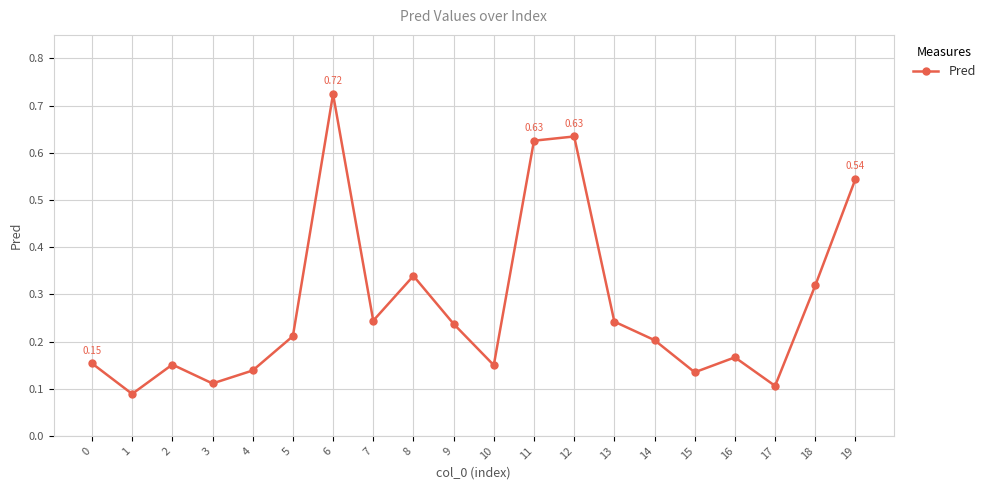

What is the sum of all values?

5.5